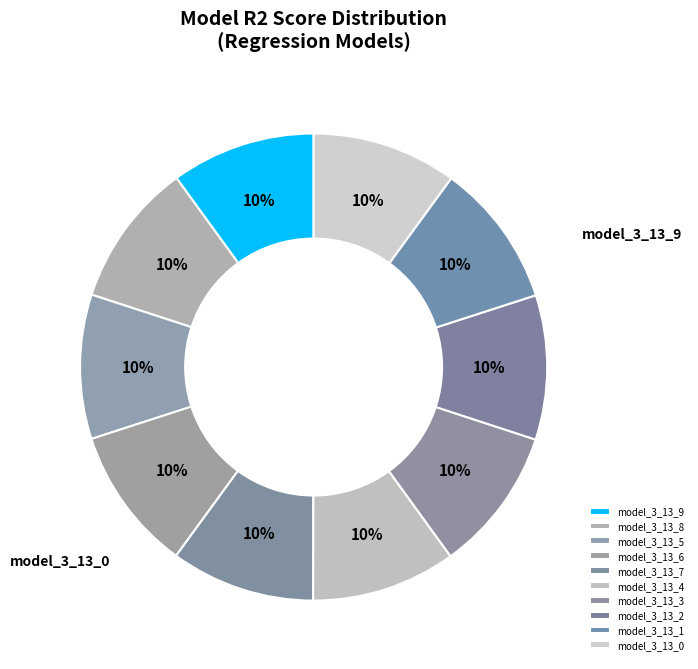

Which category has the smallest portion of the pie?

model_3_13_9